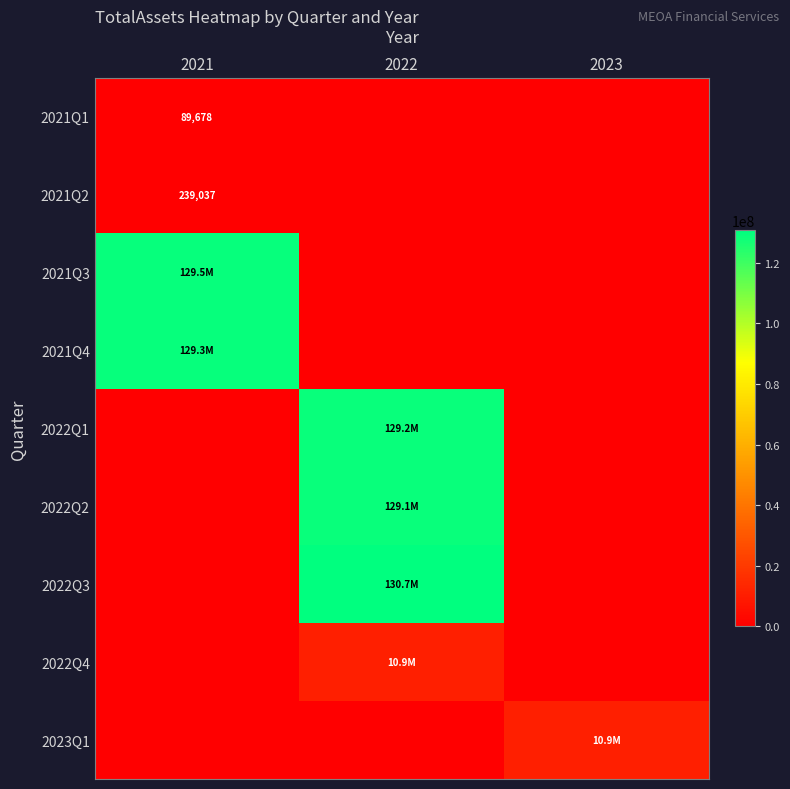

At which category is the sum across all series the highest?

2022